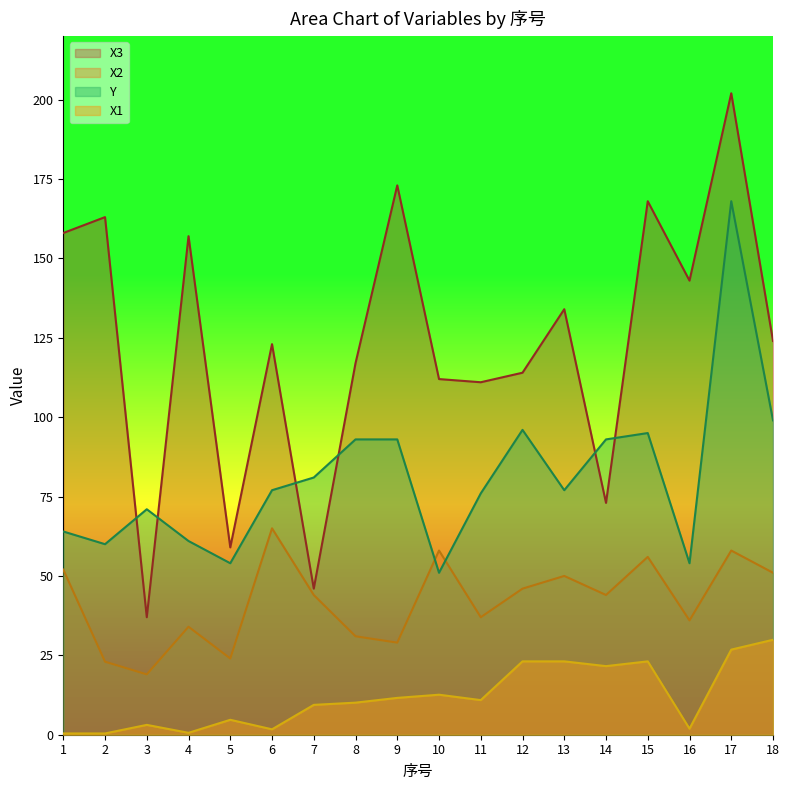

Reading left to right, extract all data points from this chart.

X3: 1=158.0	2=163.0	3=37.0	4=157.0	5=59.0	6=123.0	7=46.0	8=117.0	9=173.0	10=112.0	11=111.0	12=114.0	13=134.0	14=73.0	15=168.0	16=143.0	17=202.0	18=124.0
X2: 1=52.0	2=23.0	3=19.0	4=34.0	5=24.0	6=65.0	7=44.0	8=31.0	9=29.0	10=58.0	11=37.0	12=46.0	13=50.0	14=44.0	15=56.0	16=36.0	17=58.0	18=51.0
X1: 1=0.4	2=0.4	3=3.1	4=0.6	5=4.7	6=1.7	7=9.4	8=10.1	9=11.6	10=12.6	11=10.9	12=23.1	13=23.1	14=21.6	15=23.1	16=1.9	17=26.8	18=29.9
Y: 1=64.0	2=60.0	3=71.0	4=61.0	5=54.0	6=77.0	7=81.0	8=93.0	9=93.0	10=51.0	11=76.0	12=96.0	13=77.0	14=93.0	15=95.0	16=54.0	17=168.0	18=99.0